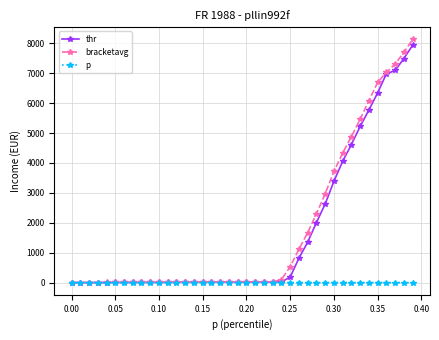

Which series has the largest range (max minus min)?

bracketavg